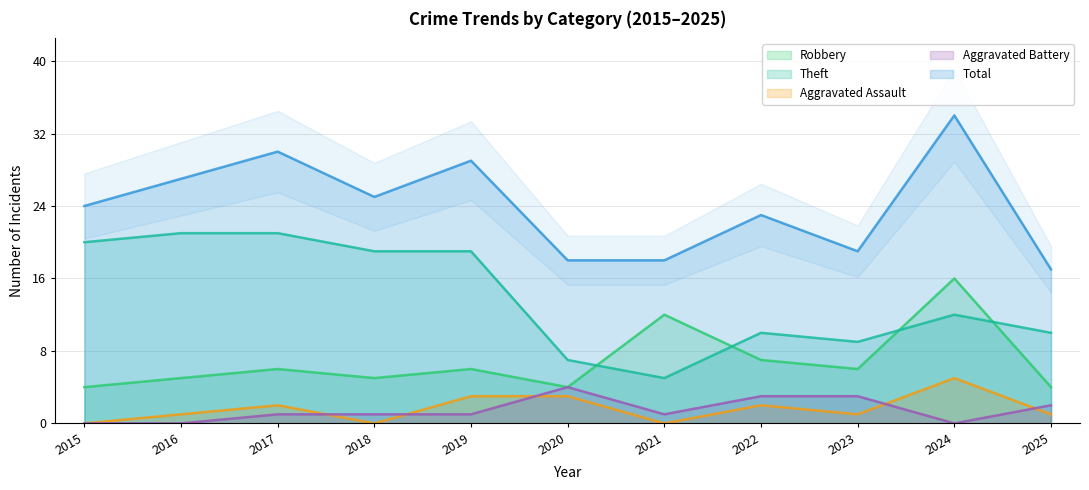

At which label does Aggravated Assault first exceed 1?

2017